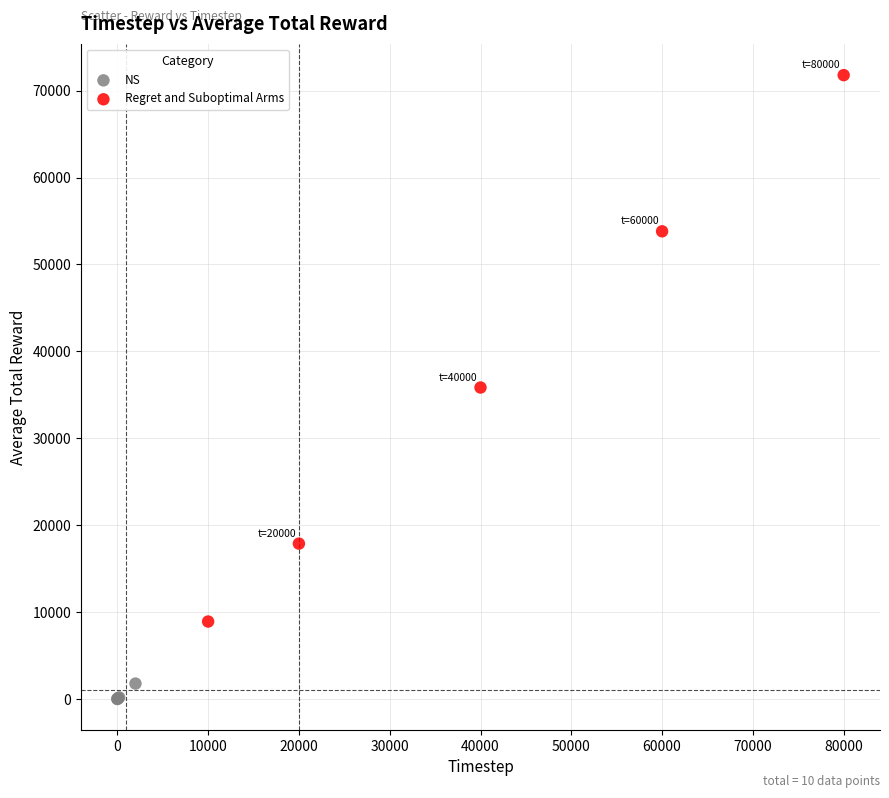

Which series reaches the maximum Y coordinate?

Regret and Suboptimal Arms